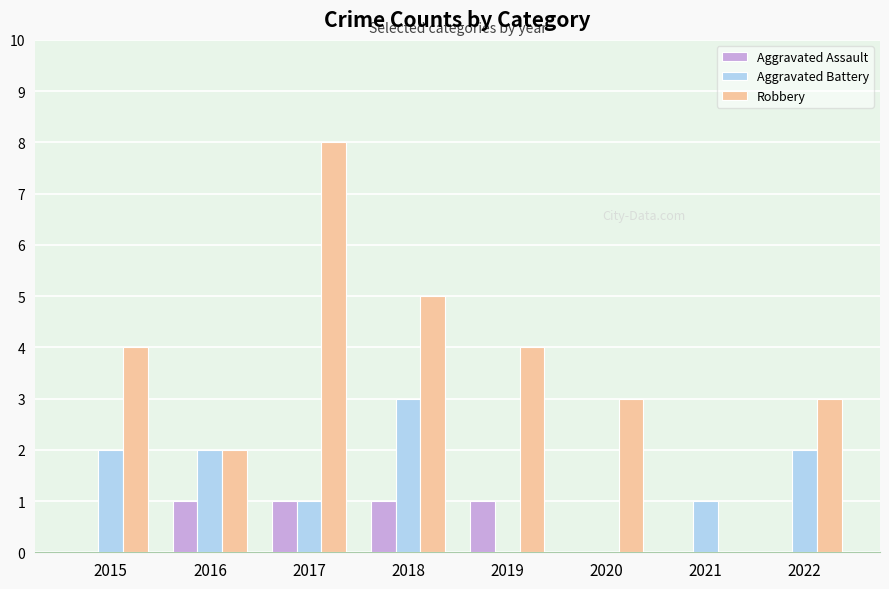

What is the sum of all Robbery values?

29